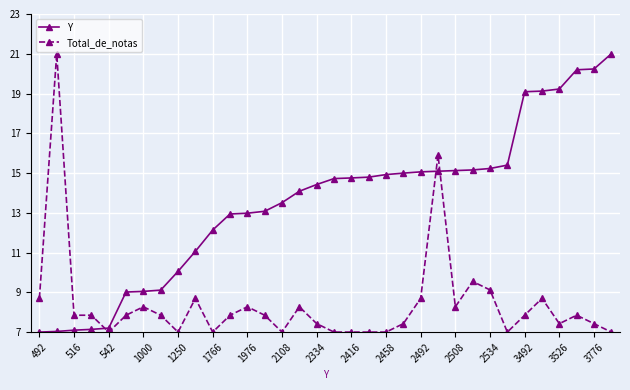

What is the highest value of the Y series?

21.0